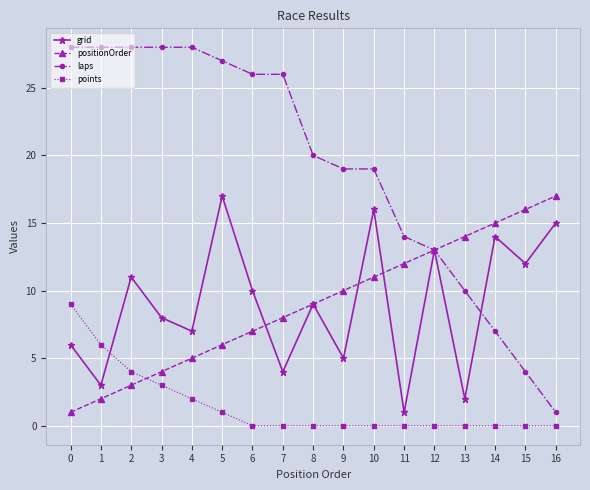

Which series changed the most between 1 and 2?

grid